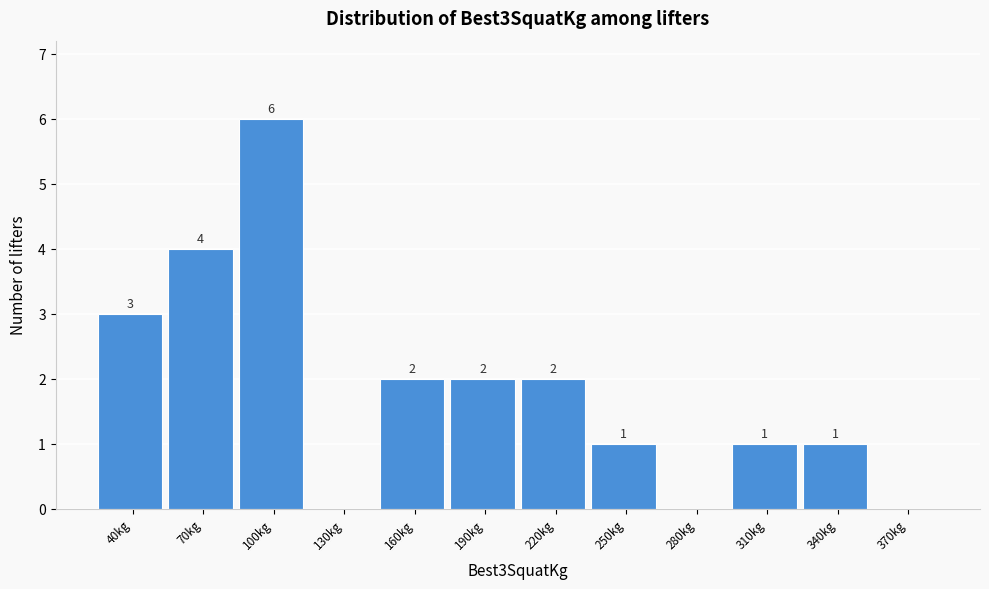

Reading left to right, extract all data points from this chart.

40kg=3	70kg=4	100kg=6	130kg=0	160kg=2	190kg=2	220kg=2	250kg=1	280kg=0	310kg=1	340kg=1	370kg=0